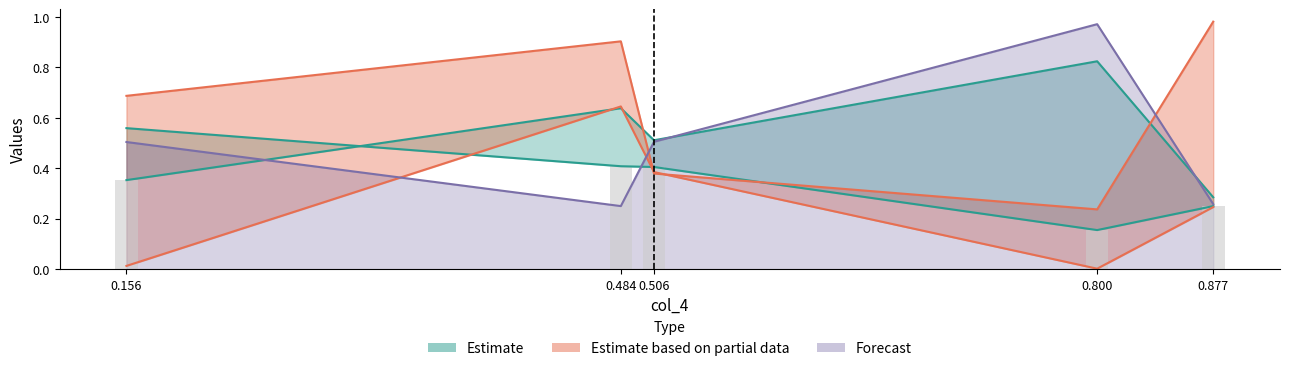

At which category is the sum across all series the highest?

0.484